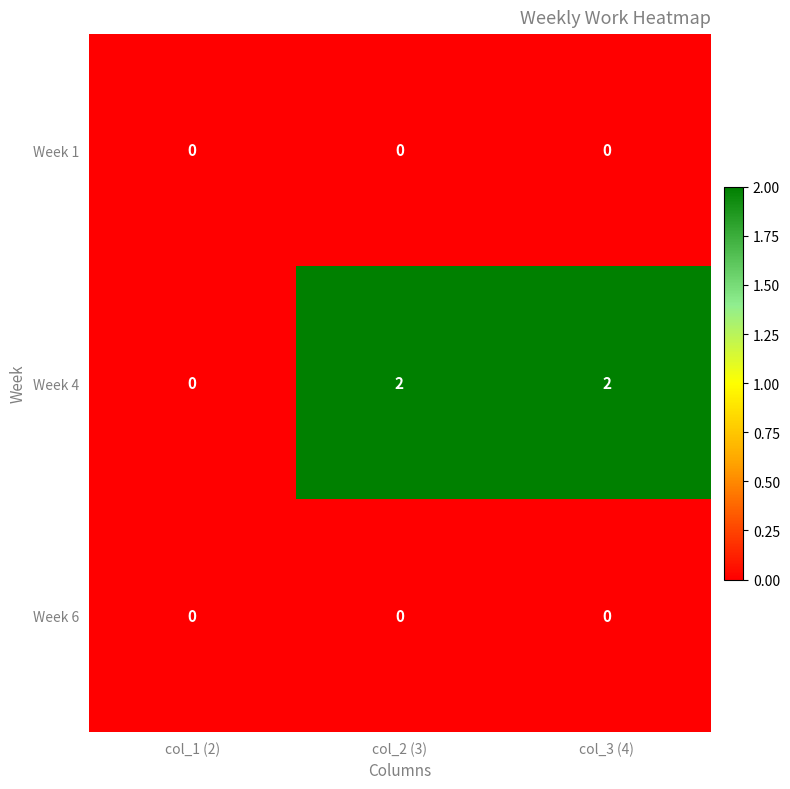

Is it true that Week 4 equals -1 at col_1 (2)?

False